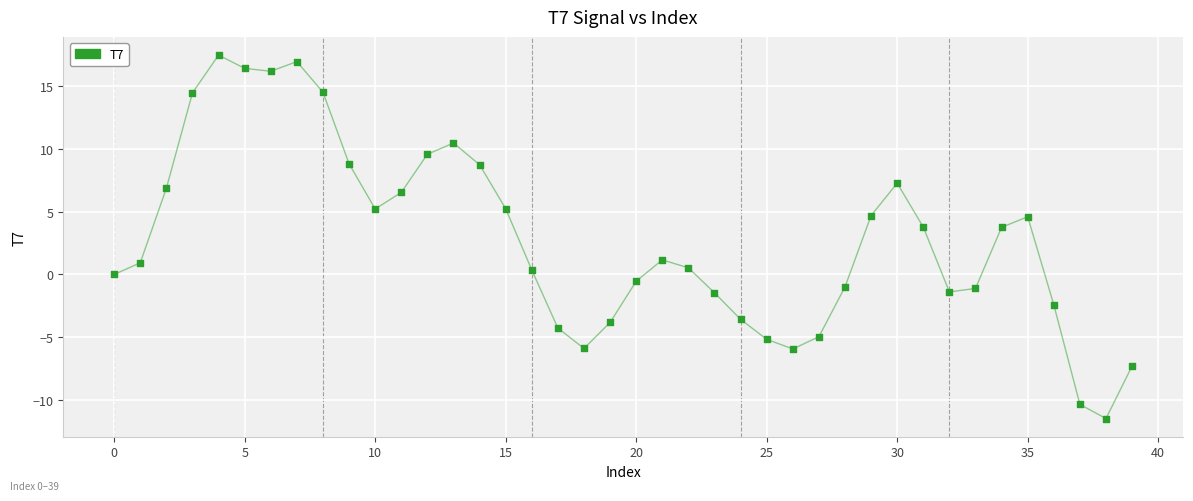

What is the range of Y values (max minus min)?

28.9